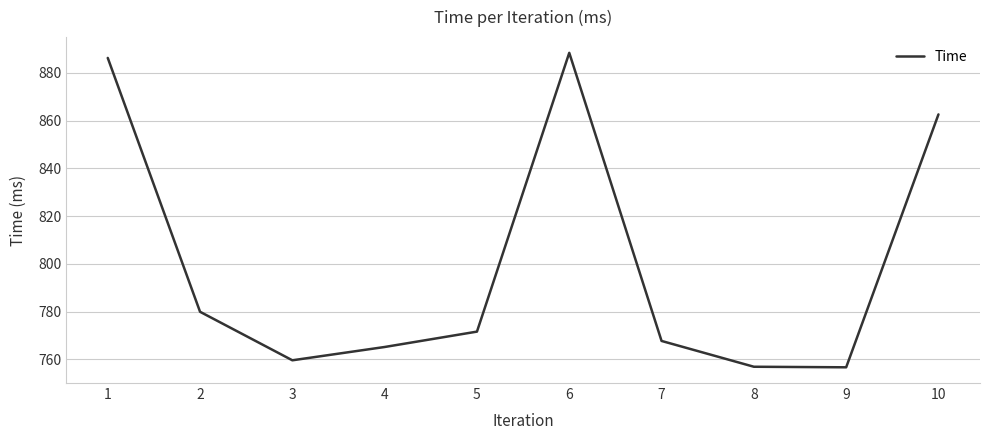

Does the chart display data point markers on the line(s)?

No